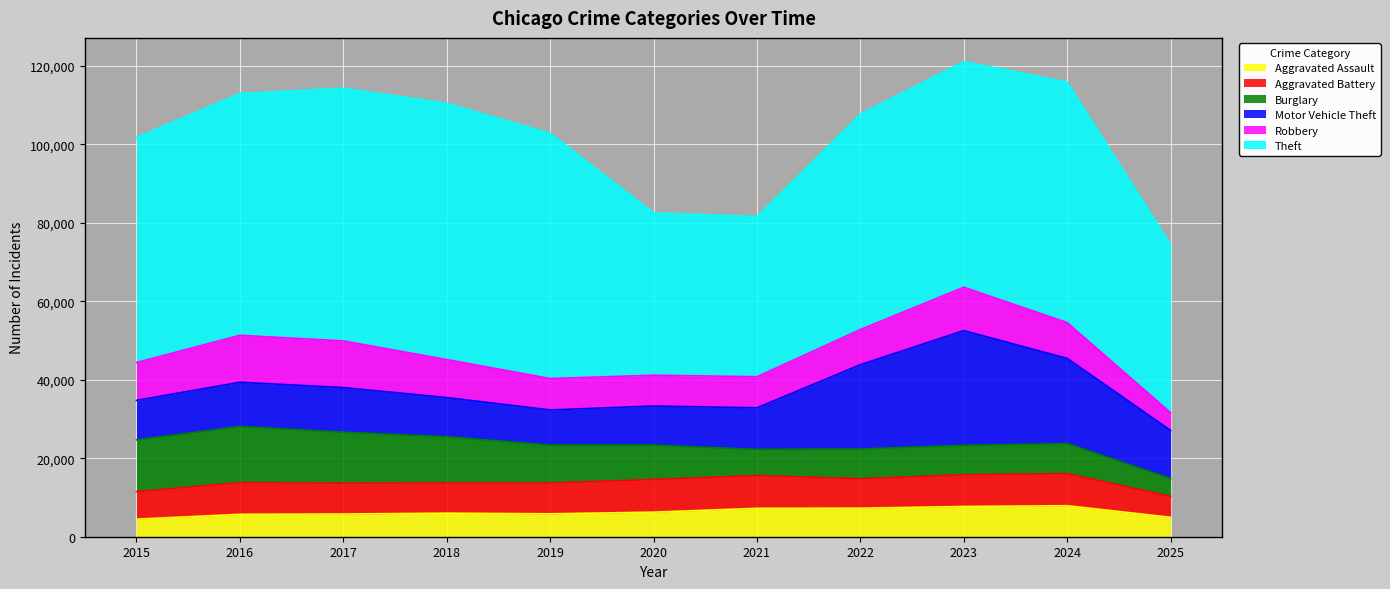

Reading right to left, what are all the values shown in this chart?

Aggravated Assault: 2025=4951	2024=7905	2023=7712	2022=7281	2021=7242	2020=6265	2019=5841	2018=6002	2017=5793	2016=5713	2015=4480
Aggravated Battery: 2025=5323	2024=8183	2023=8080	2022=7495	2021=8348	2020=8320	2019=7858	2018=7734	2017=7845	2016=8085	2015=7018
Burglary: 2025=4537	2024=7653	2023=7486	2022=7594	2021=6661	2020=8758	2019=9639	2018=11747	2017=13001	2016=14289	2015=13184
Motor Vehicle Theft: 2025=12277	2024=21711	2023=29255	2022=21472	2021=10605	2020=9962	2019=8978	2018=9985	2017=11380	2016=11285	2015=10068
Robbery: 2025=4504	2024=9115	2023=11052	2022=8964	2021=7920	2020=7855	2019=7995	2018=9681	2017=11881	2016=11960	2015=9638
Theft: 2025=42822	2024=61278	2023=57493	2022=54899	2021=40821	2020=41350	2019=62499	2018=65290	2017=64386	2016=61625	2015=57353